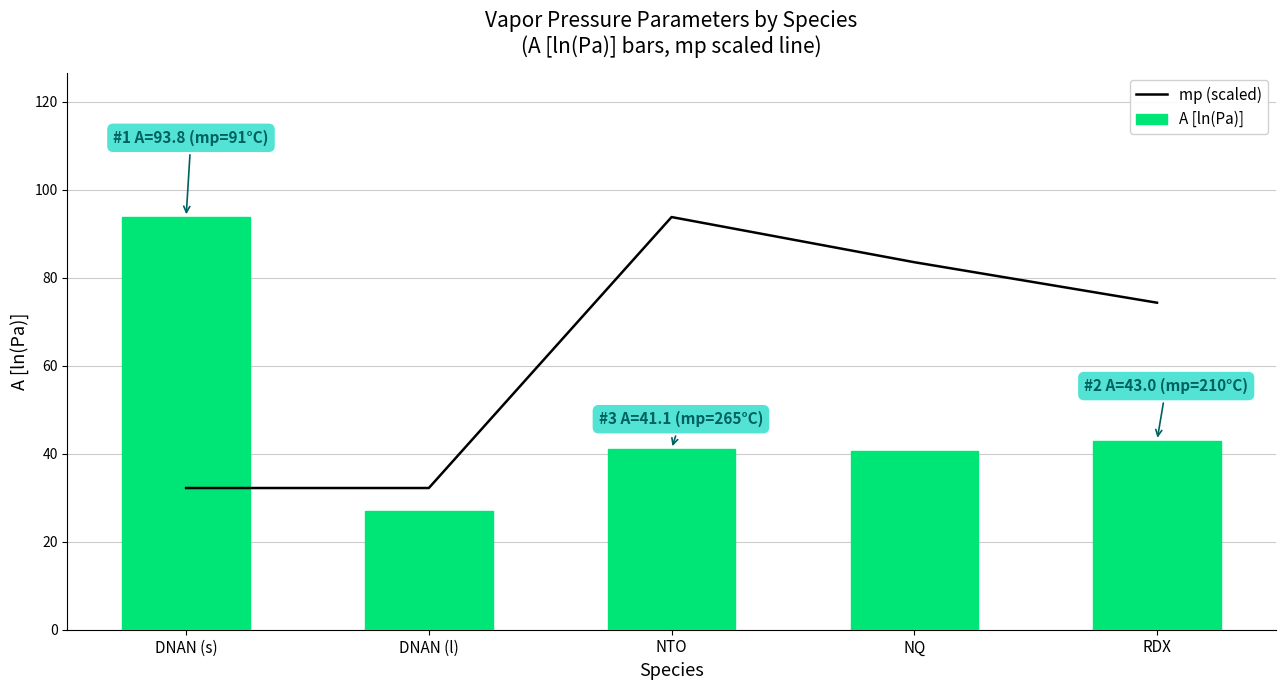

Is the value of A [ln(Pa)] at DNAN (l) greater than the value of mp (scaled) at NQ?

No